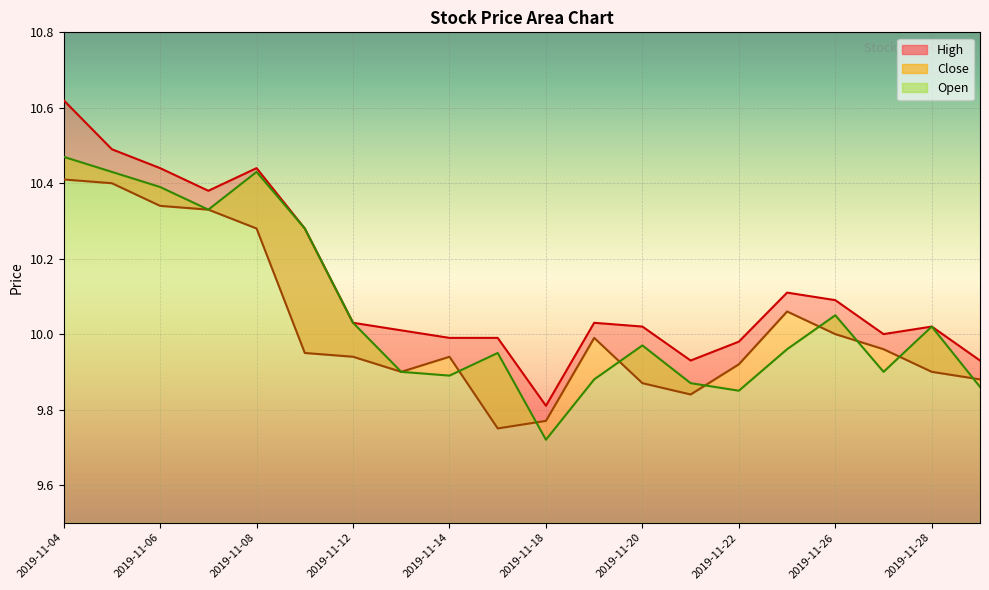

What is the difference between the second highest and minimum values in the Close series?

0.7